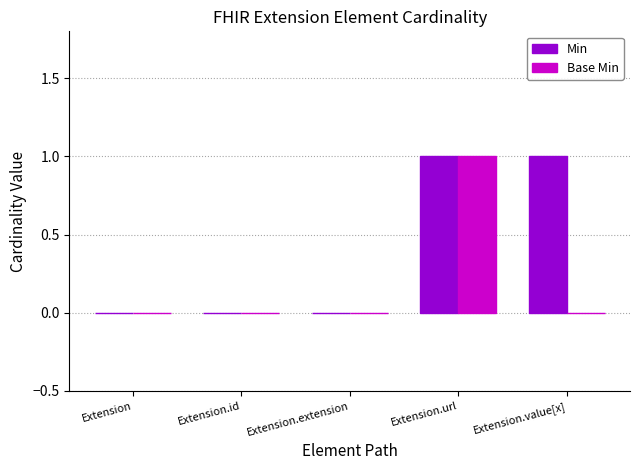

What are all the series names shown in the legend?

Min, Base Min